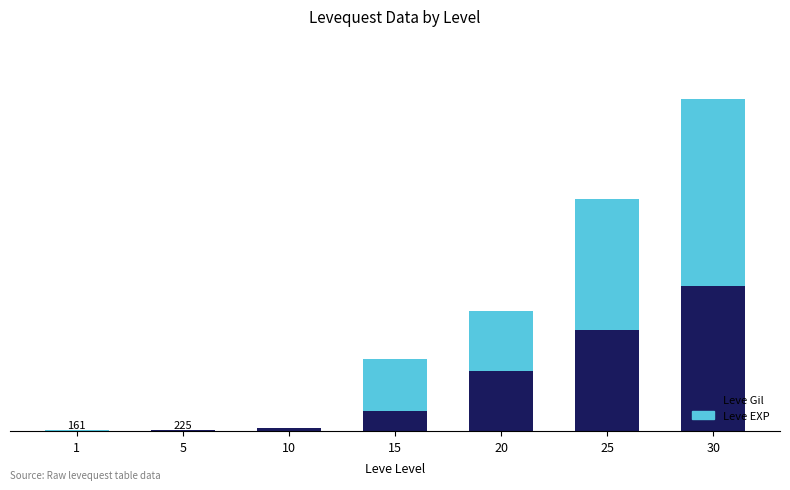

What is the difference between the Leve Gil values at 5 and 20?

21380